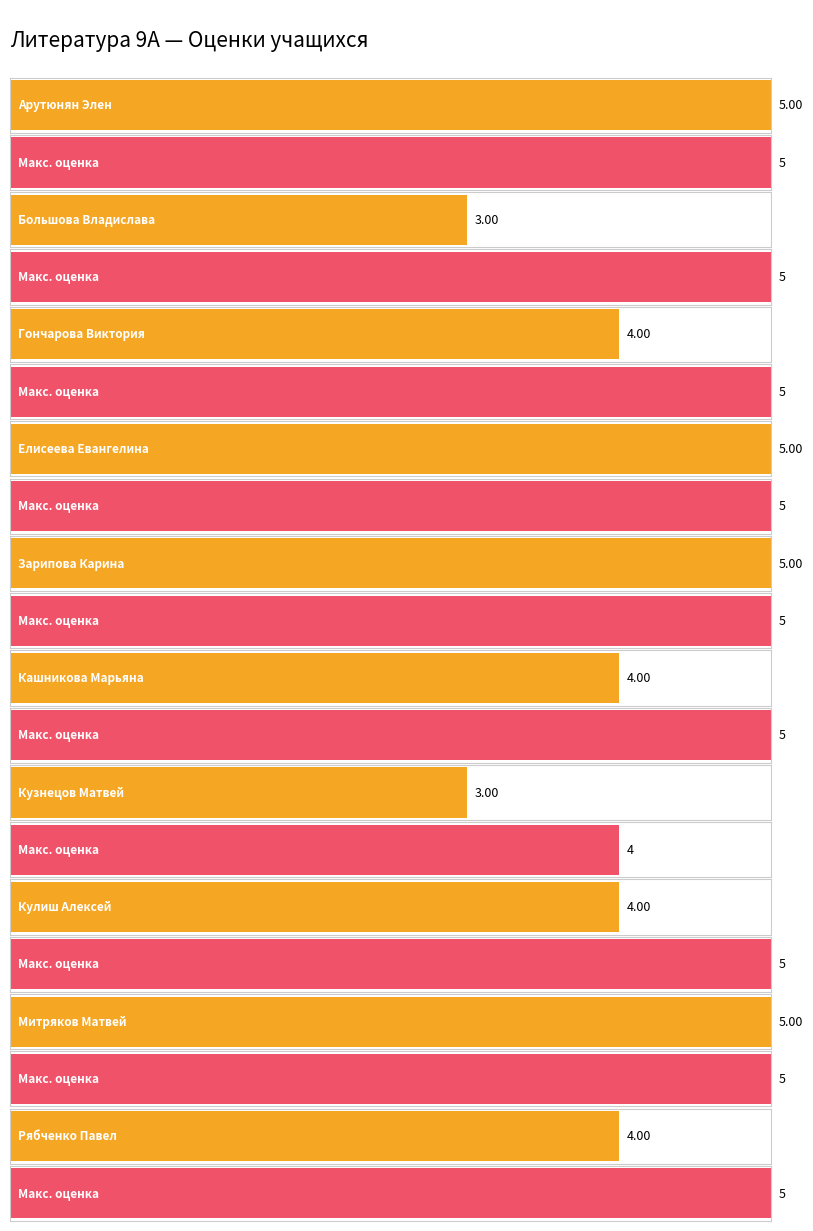

List the labels in order of Maximum utilization value, smallest first.

Кузнецов Матвей, Арутюнян Элен, Большова Владислава, Гончарова Виктория, Елисеева Евангелина, Зарипова Карина, Кашникова Марьяна, Кулиш Алексей, Митряков Матвей, Рябченко Павел